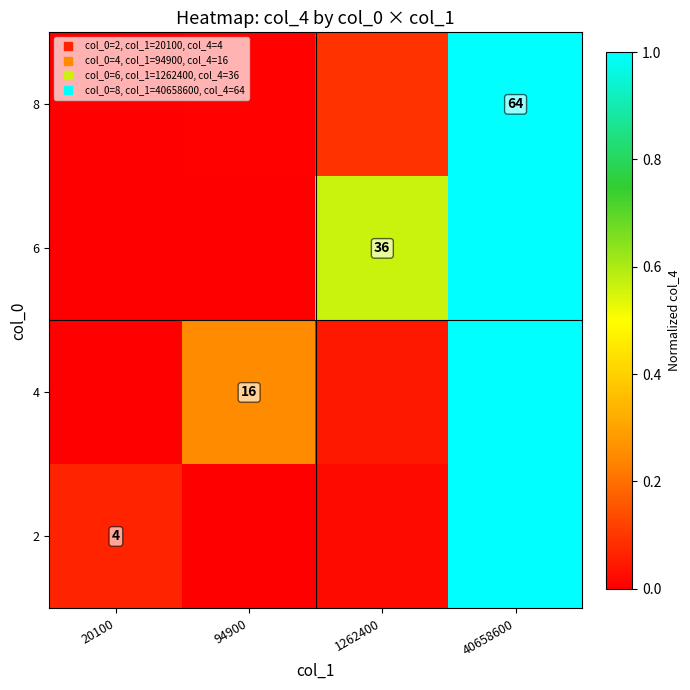

At 40658600, list the series in order from smallest to largest.

2, 8, 4, 6